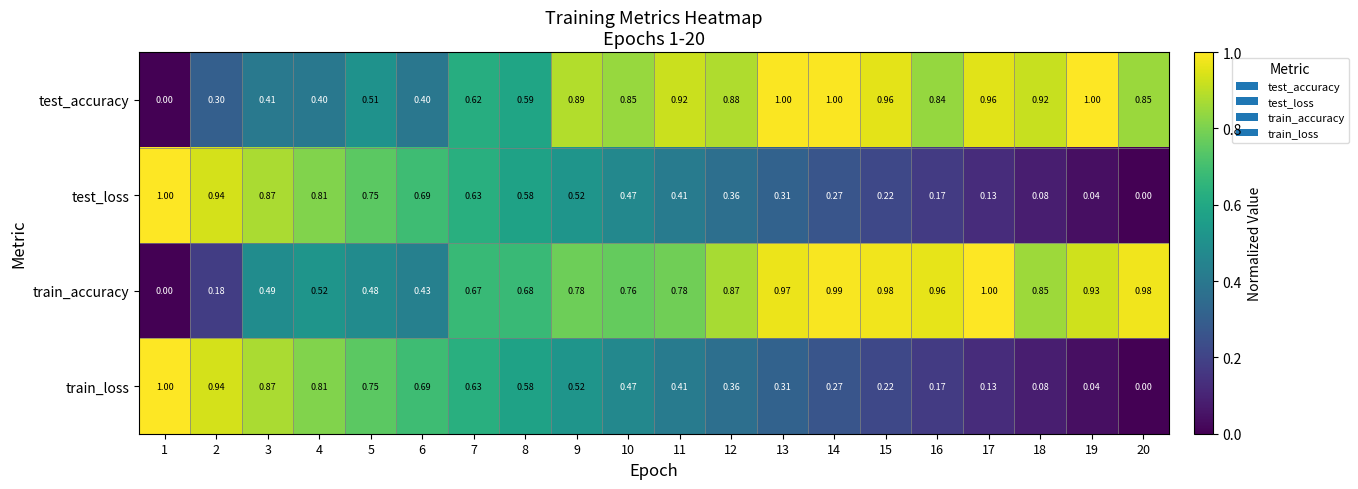

Is the value of test_loss at 2 greater than the value of test_accuracy at 15?

No